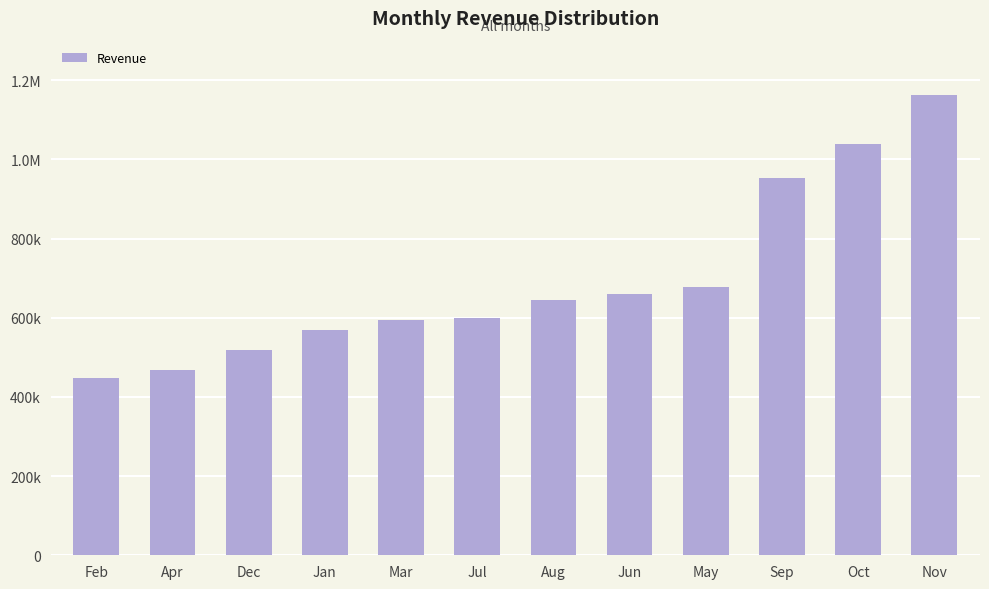

What is the difference between the second highest and second lowest values?

570118.4